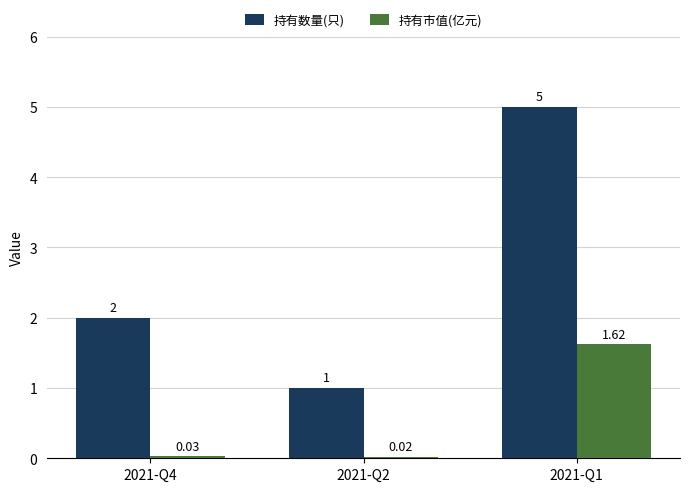

How many groups of bars are there?

3